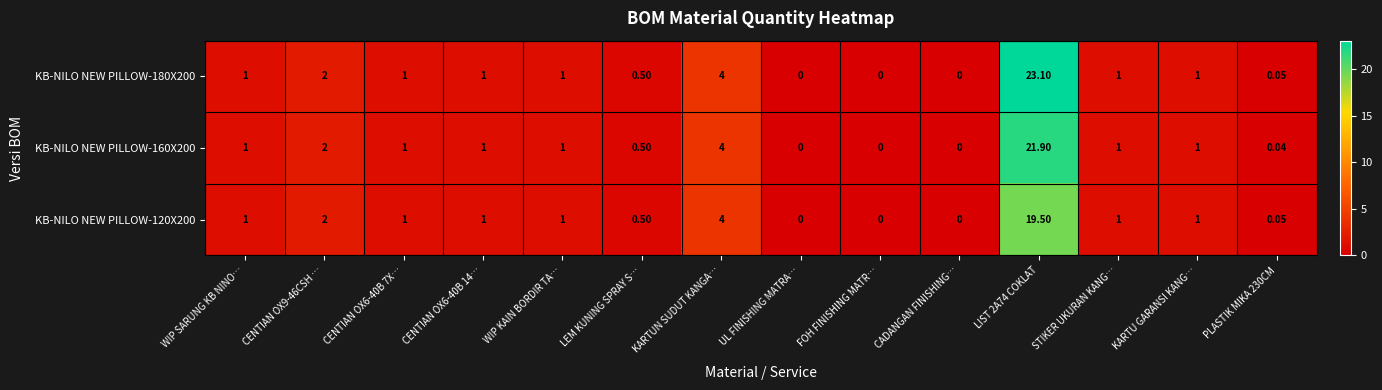

Where is KB-NILO NEW PILLOW-180X200 nearest to the value 11?

KARTUN SUDUT KANGA…